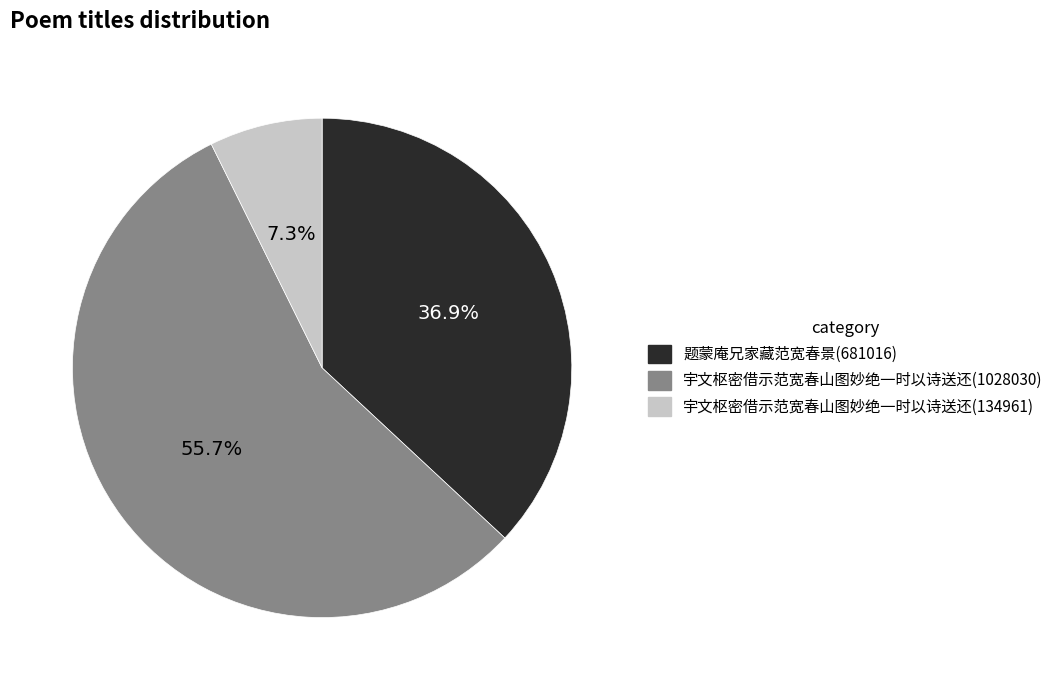

Does any single category account for the majority?

Yes